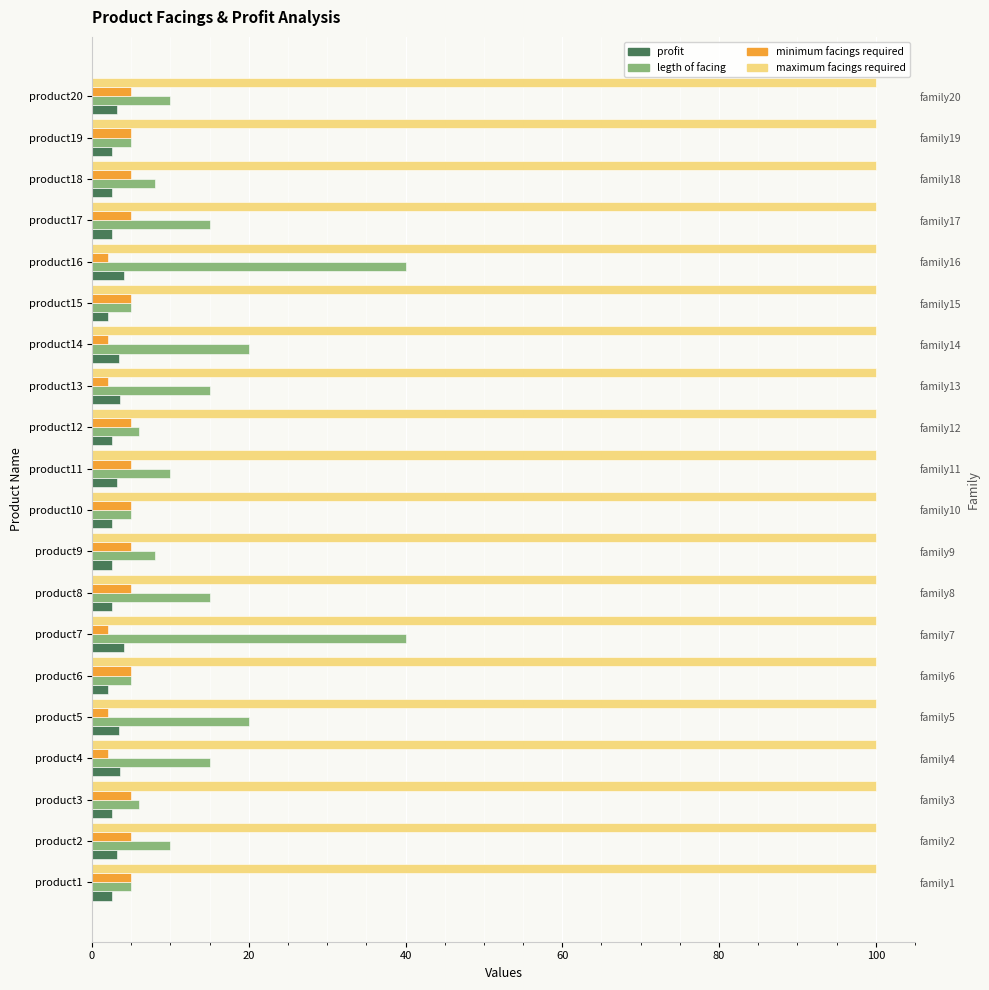

What is the total value across all series at 20?

18.4